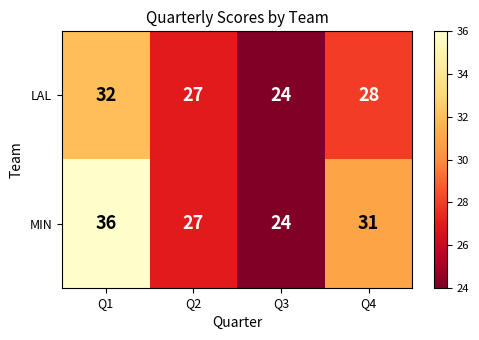

The value of MIN at Q1 is 16. True or false?

False